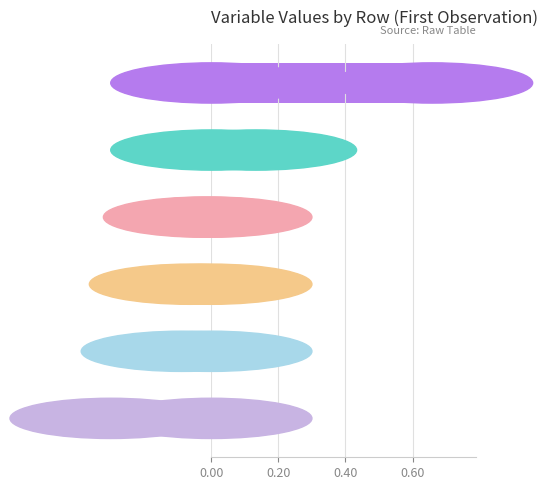

How many series are shown in this chart?

6